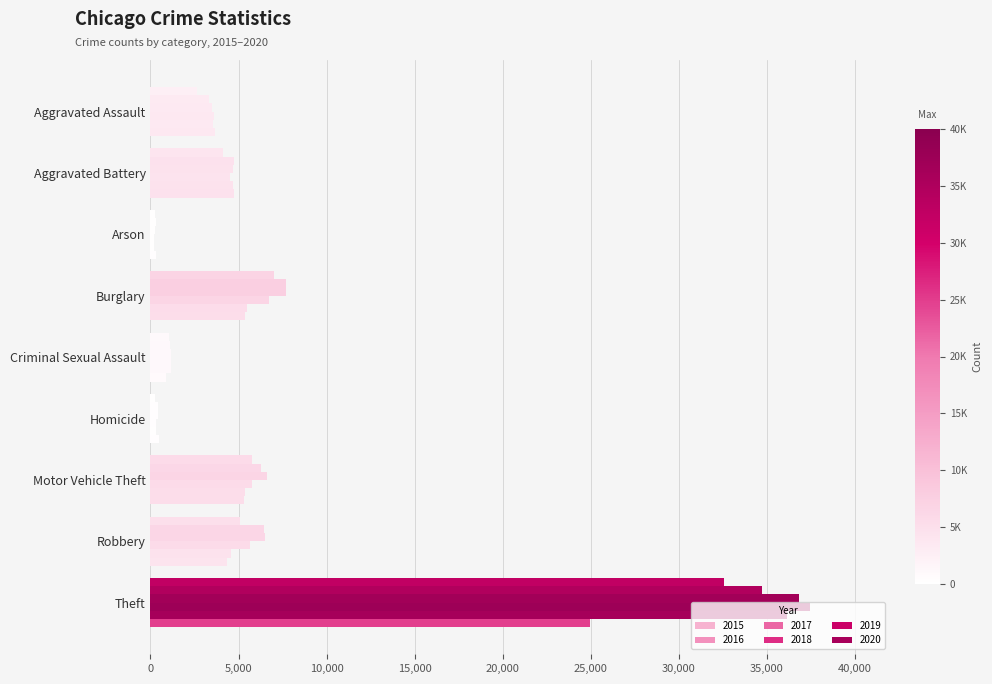

How many values in the 2019 series are below 4546?

4